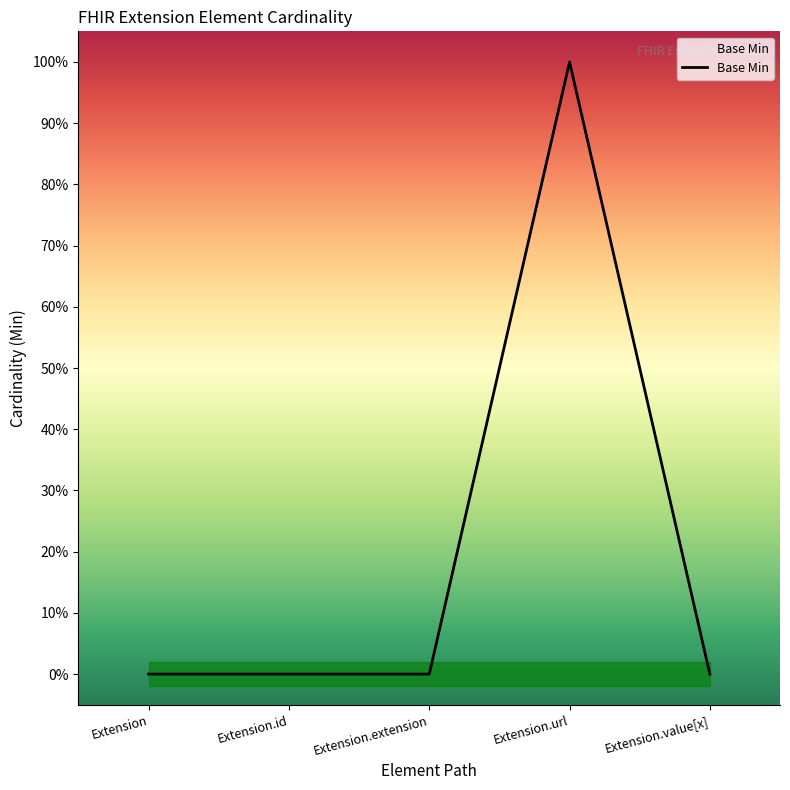

Does the chart display data point markers on the line(s)?

No